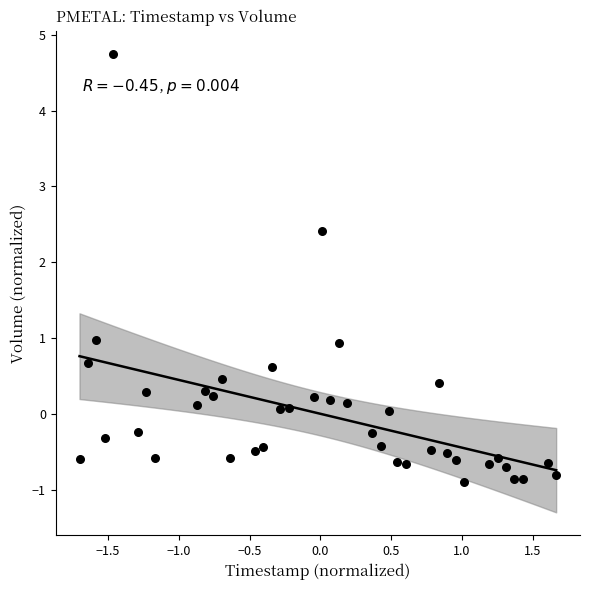

What is the range of Y values (max minus min)?

5.6